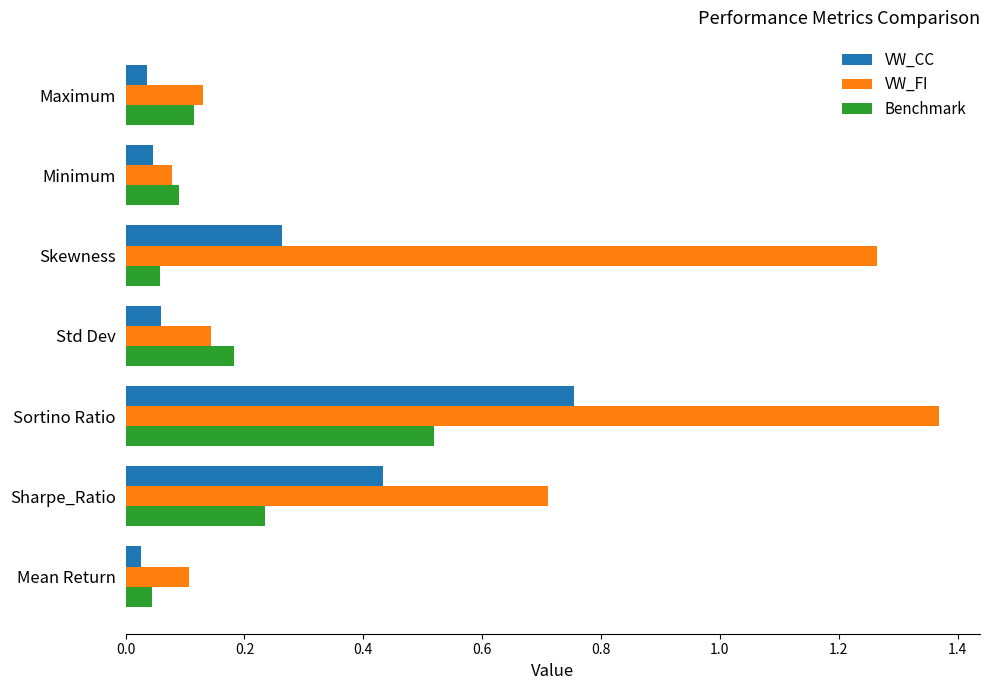

Which series has the largest total across all categories?

VW_FI